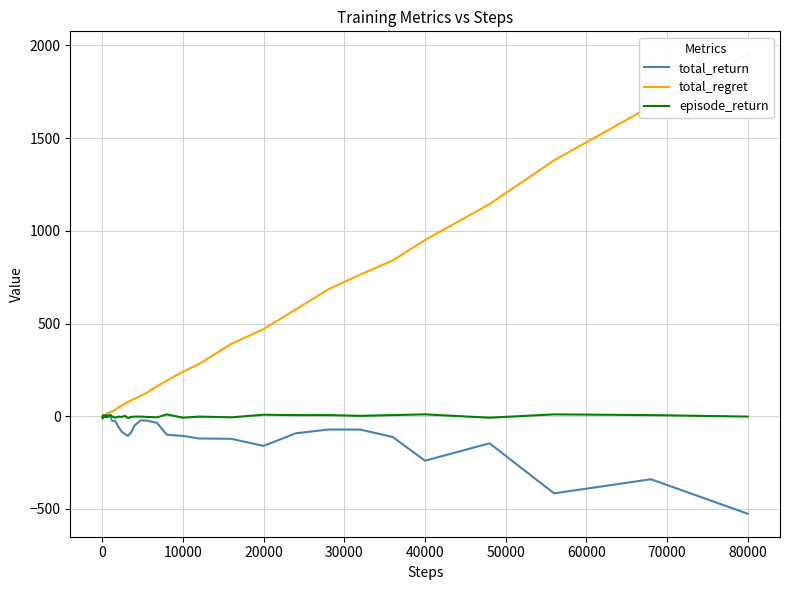

At which label does total_return reach its minimum?

80000